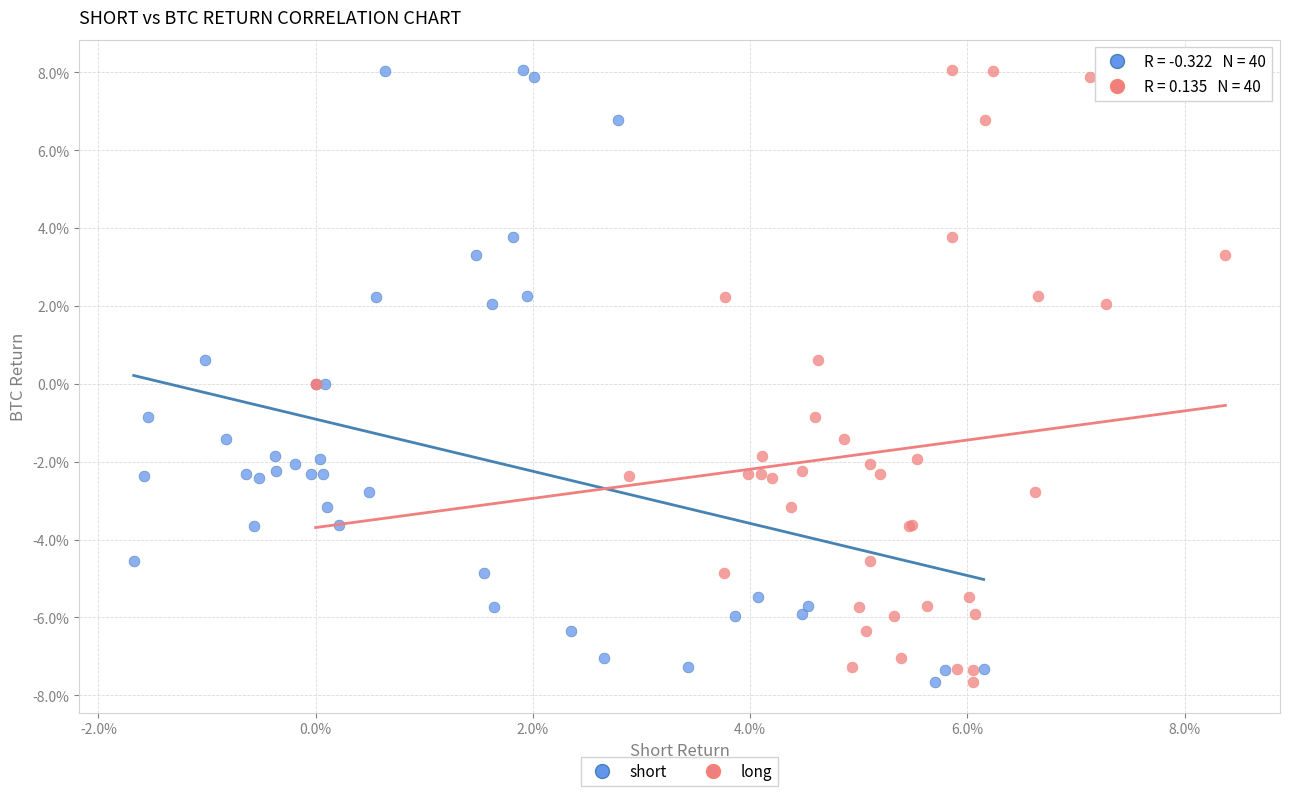

What are all the series names shown in the legend?

short, long